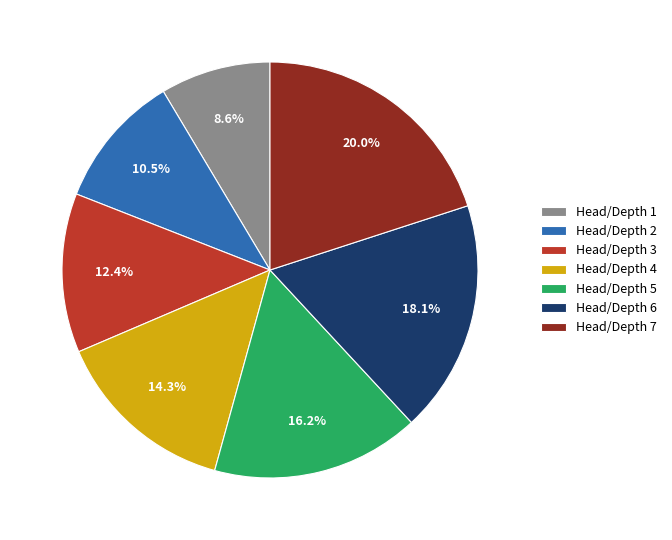

How many slices are in this pie chart?

7